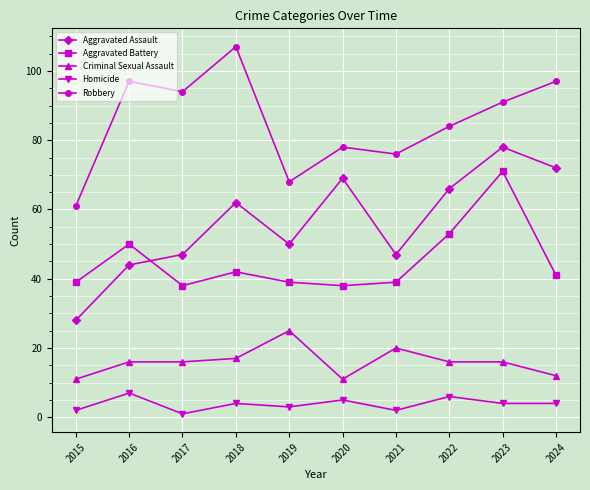

What are all the series names shown in the legend?

Aggravated Assault, Aggravated Battery, Criminal Sexual Assault, Homicide, Robbery